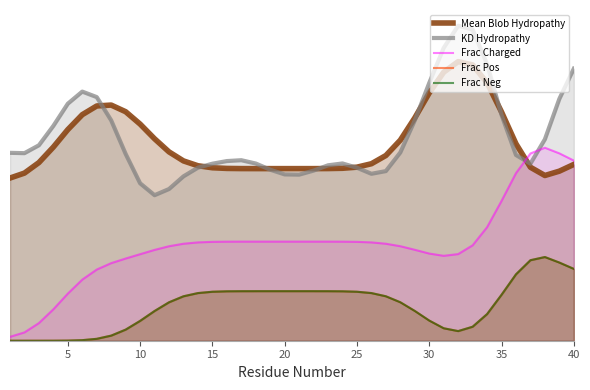

Is the value of Frac Neg at 14 greater than the value of Mean Blob Hydropathy at 37?

No